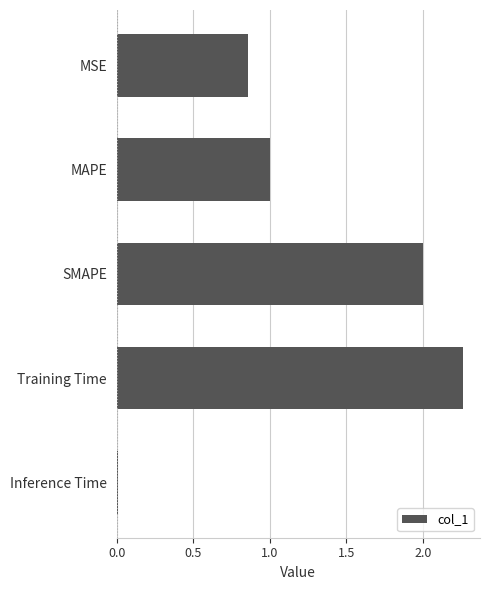

Are the bars horizontal?

Yes